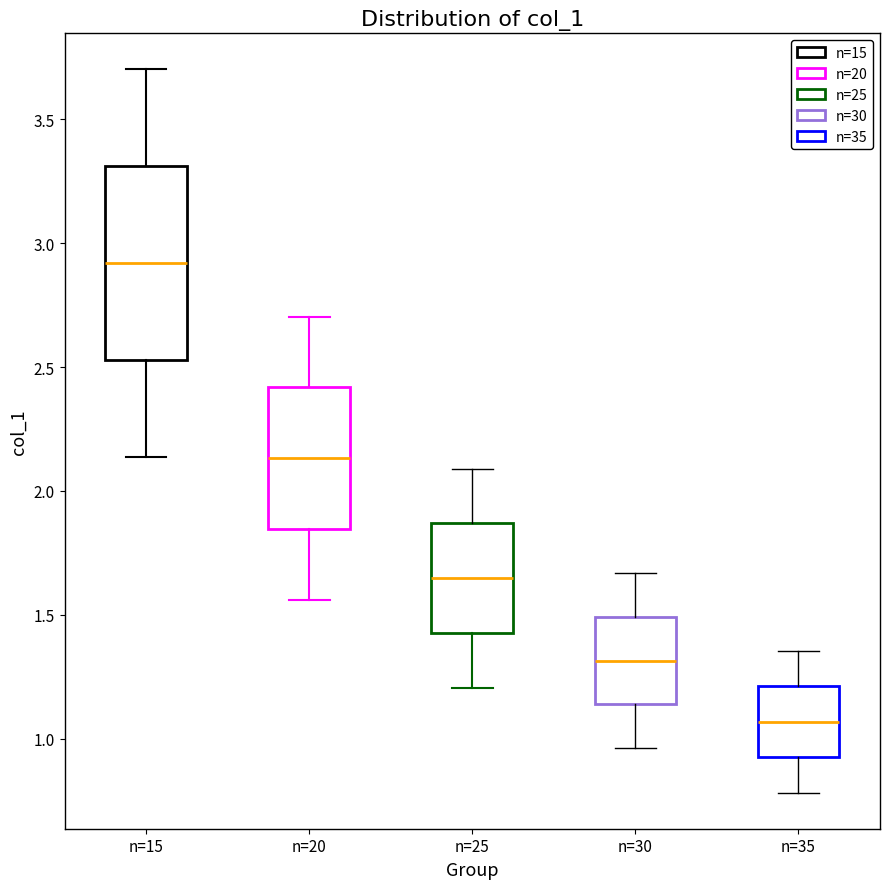

Which box's median line is the lowest?

n=35